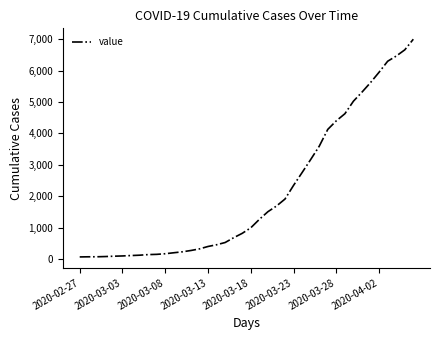

What is the difference between the maximum and minimum values?

6939